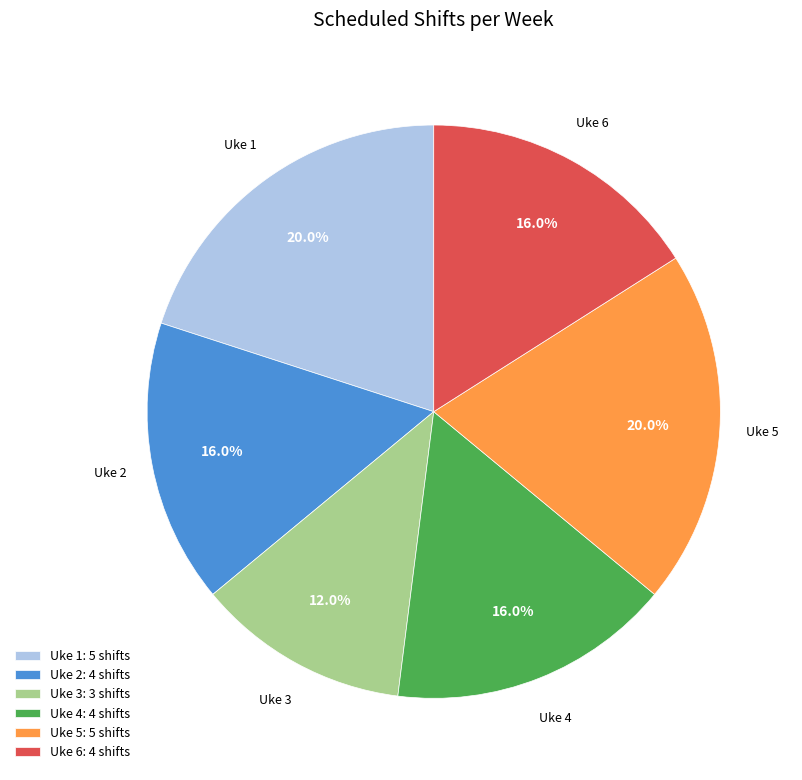

What percentage do Uke 3 and Uke 4 together represent?

28.0%